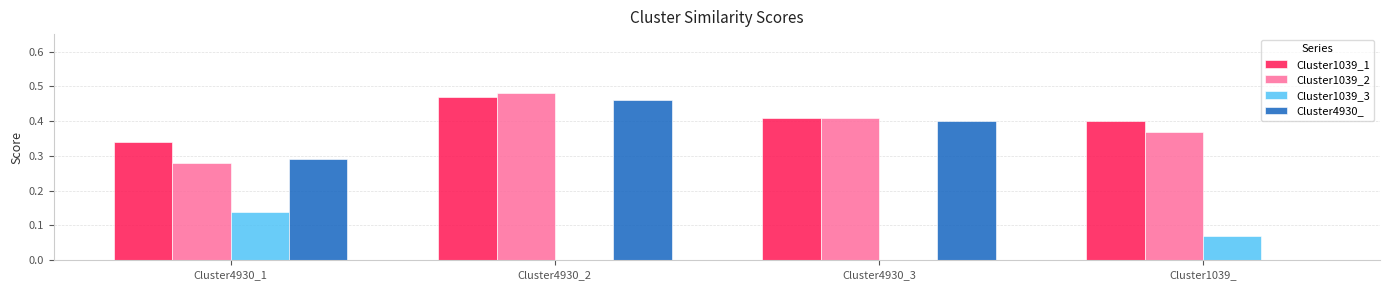

How many series are shown in this chart?

4